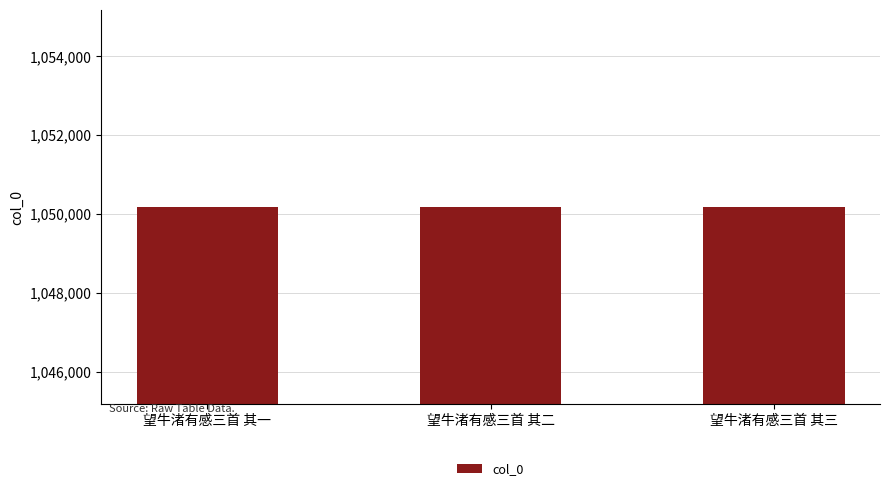

How many values are between 1050173 and 1050175?

3